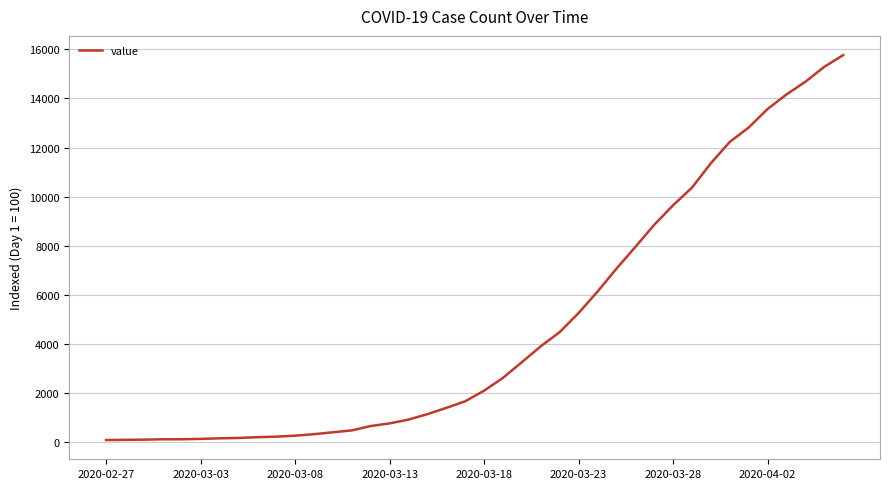

What is the greatest value displayed?

15761.5